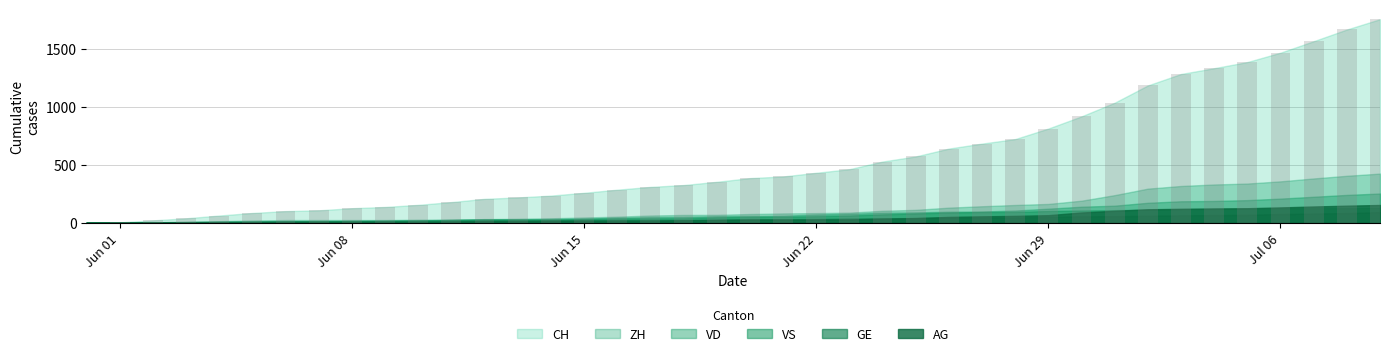

What is the sum of all values?

22434